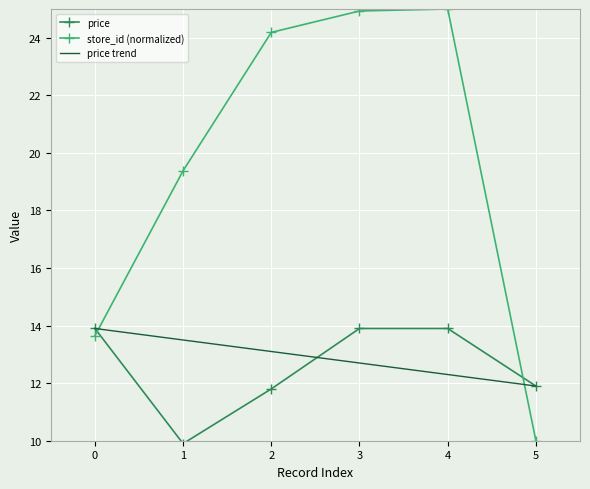

What is the value of the store_id point at the 4th from the left?

24.9